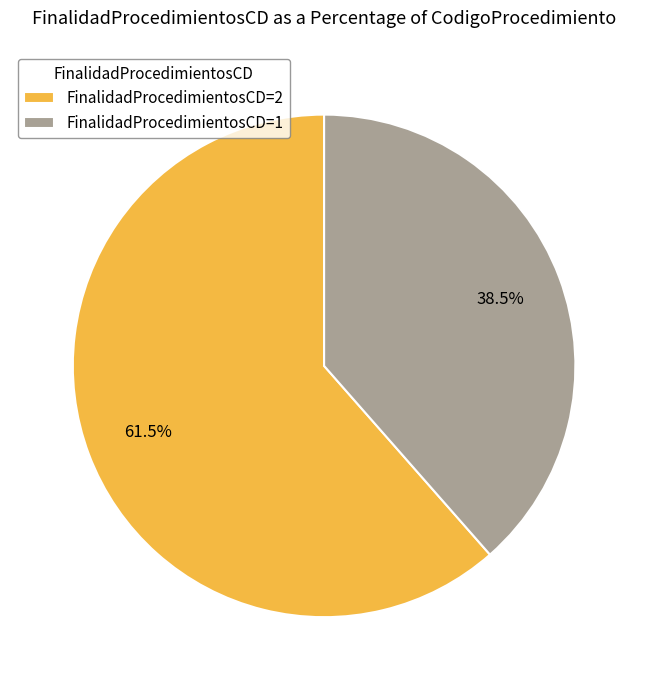

Approximately how many times larger is the value at FinalidadProcedimientosCD=2 compared to FinalidadProcedimientosCD=1?

1.6